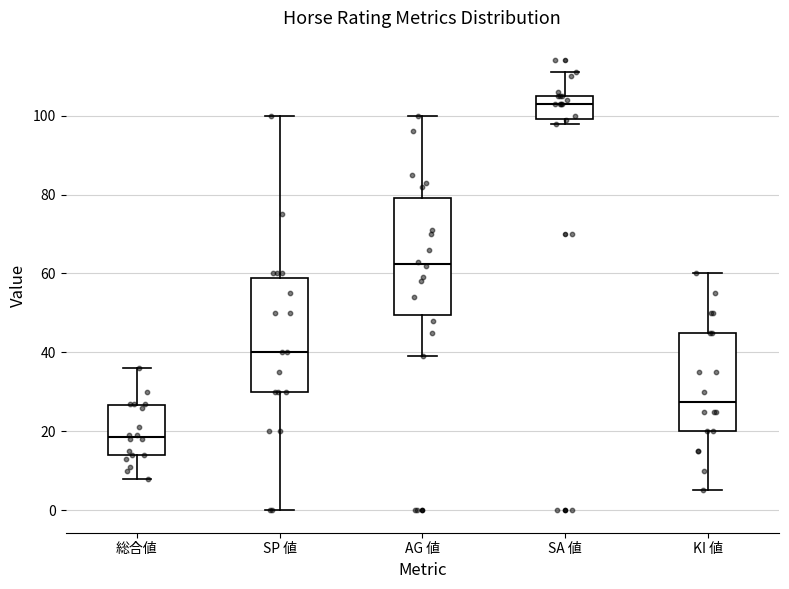

Where does the upper whisker of the box for KI 値 end on the y-axis? The values are not printed on the chart, so give them approximately, as read against the axis.

60